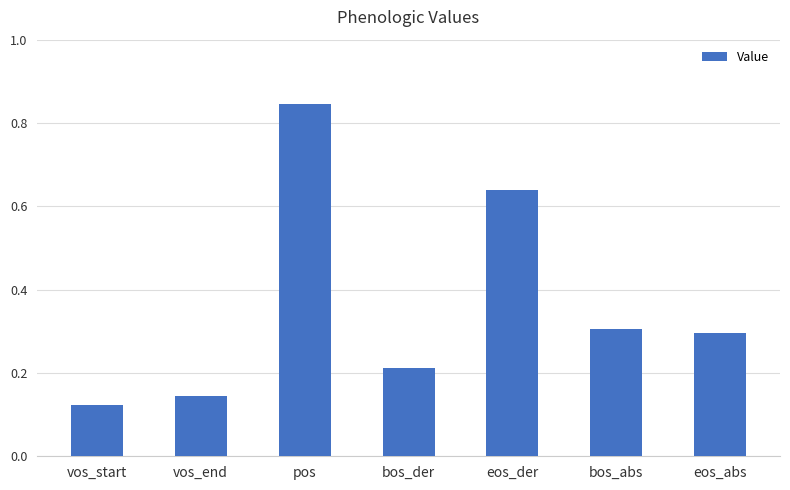

What is the change in value from vos_start to bos_abs?

+0.2